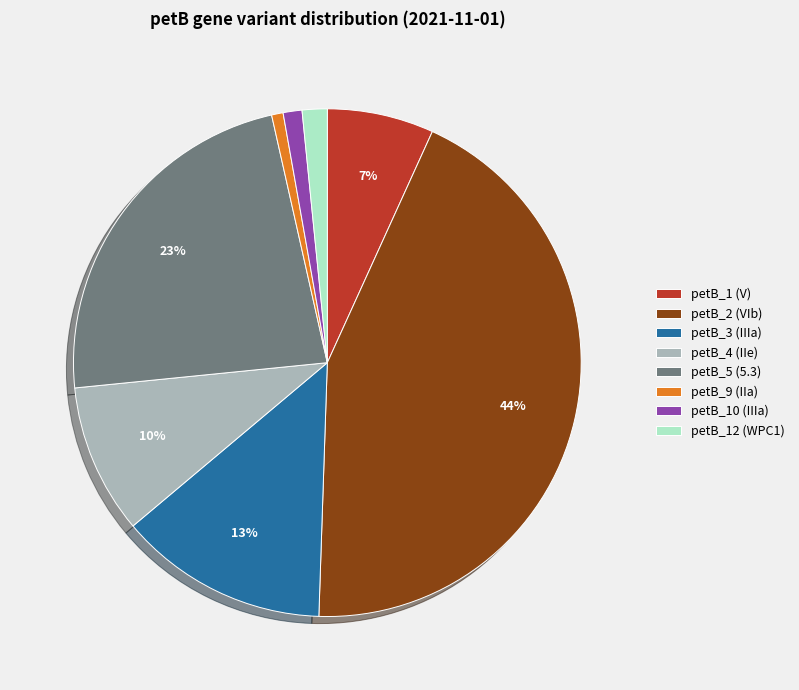

Which category has the biggest portion of the pie?

petB_2 (VIb)